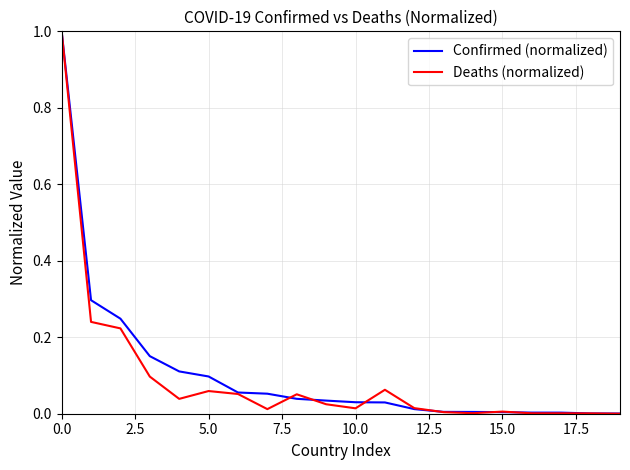

What is the highest value of the Confirmed (normalized) series?

1.0